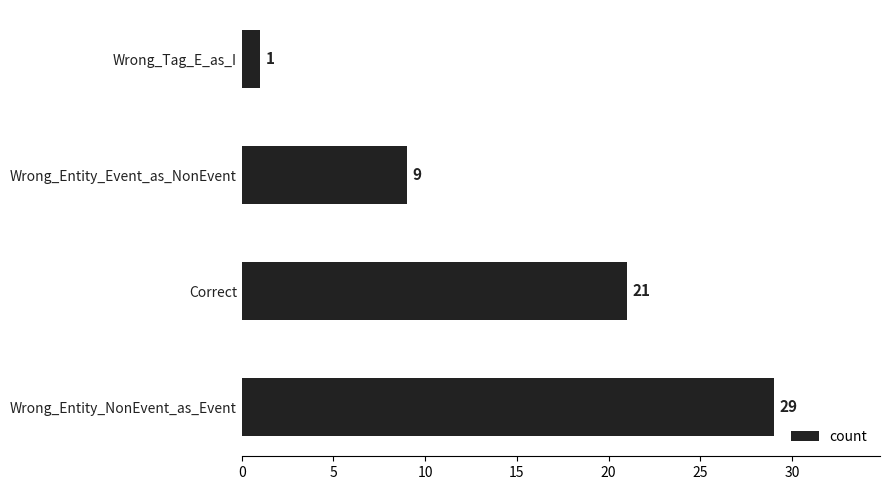

What value does the data have at Wrong_Entity_Event_as_NonEvent?

9